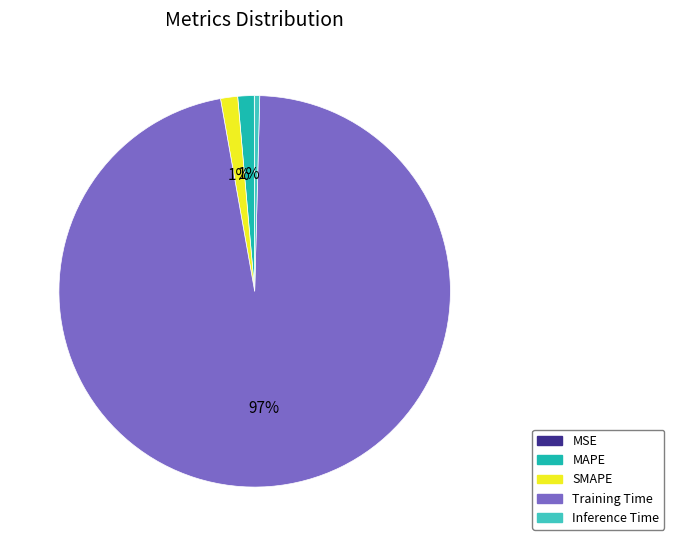

Which category has the biggest portion of the pie?

Training Time